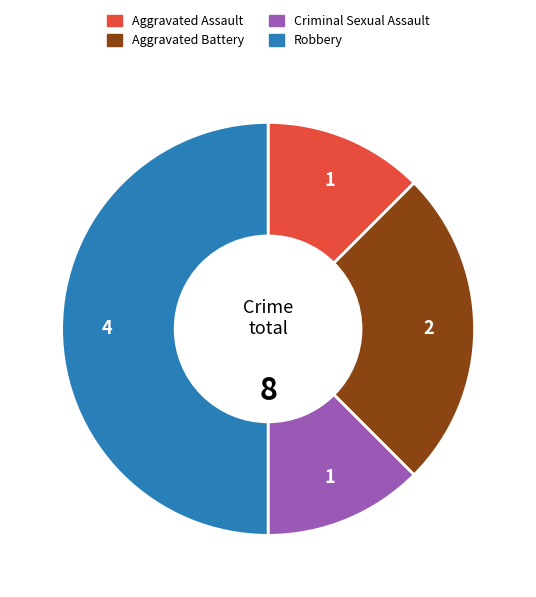

Is the sum of Aggravated Assault and Criminal Sexual Assault greater than half?

No